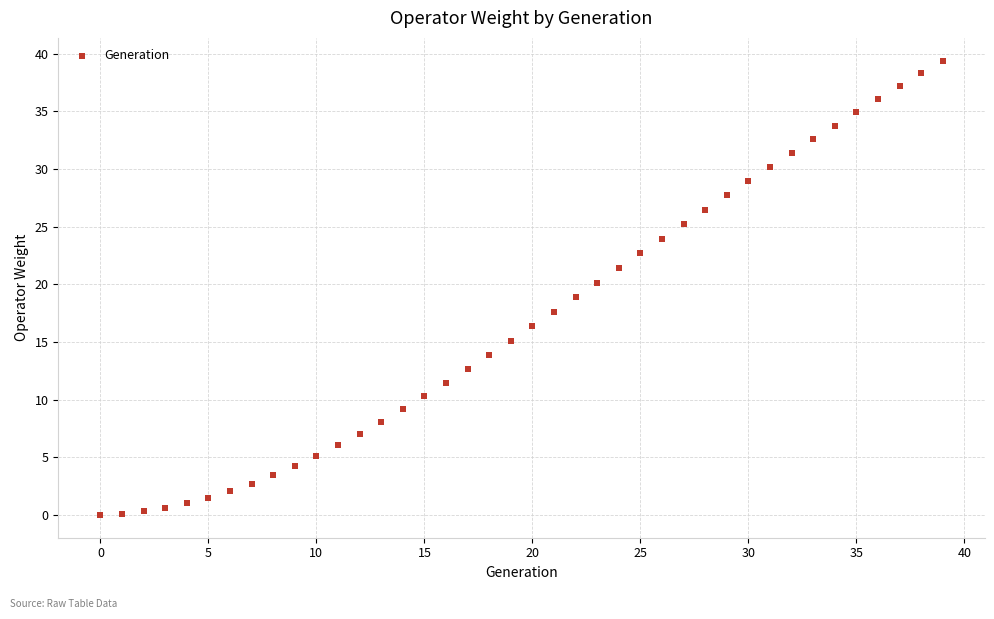

What is the range of Y values (max minus min)?

39.4